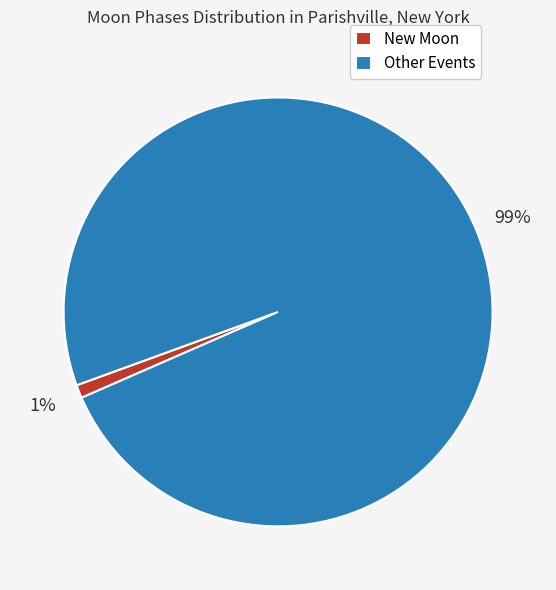

Which category has the biggest portion of the pie?

Other Events